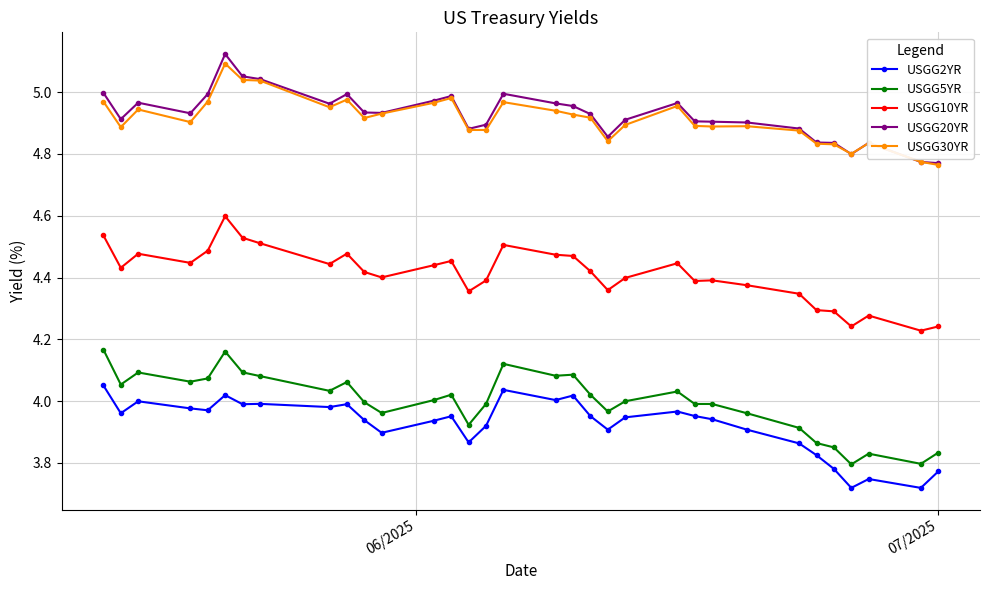

In USGG20YR, how many points are lower than both neighbors (excluding endpoints)?

7